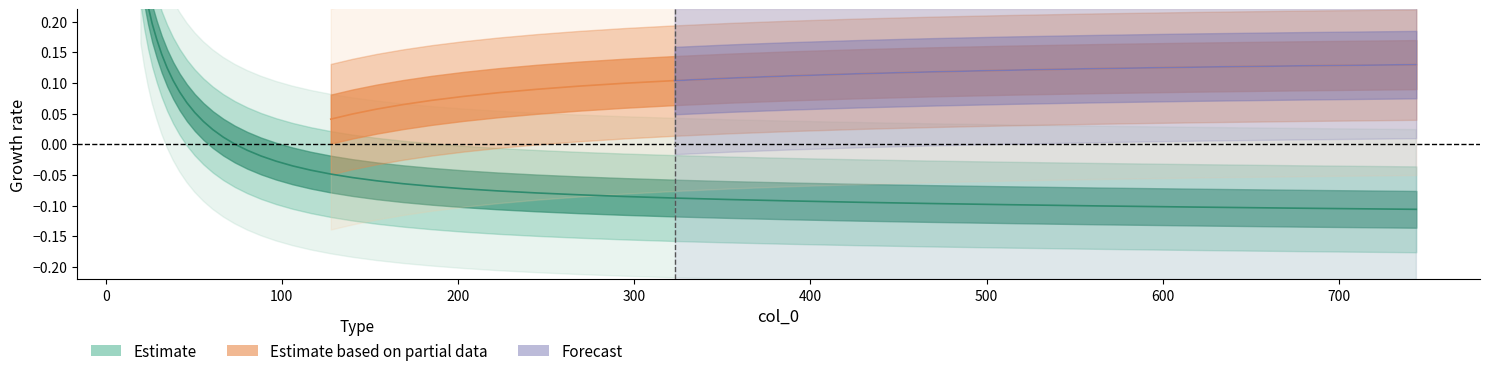

How many categories are shown in the chart?

40